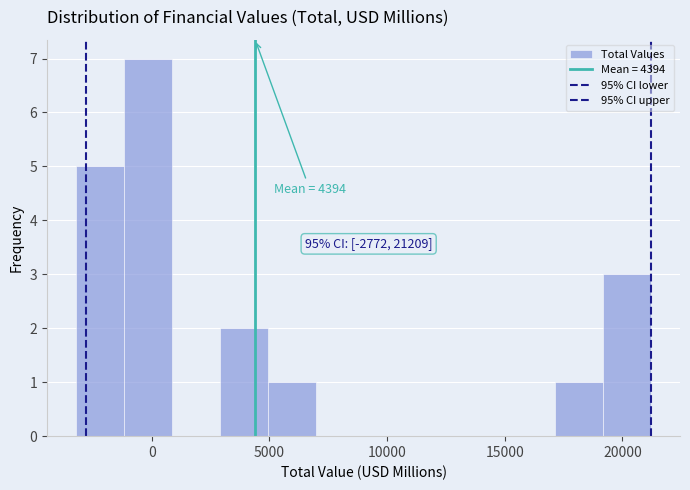

Which range on the x-axis has the tallest bar?

-1000 to 1000